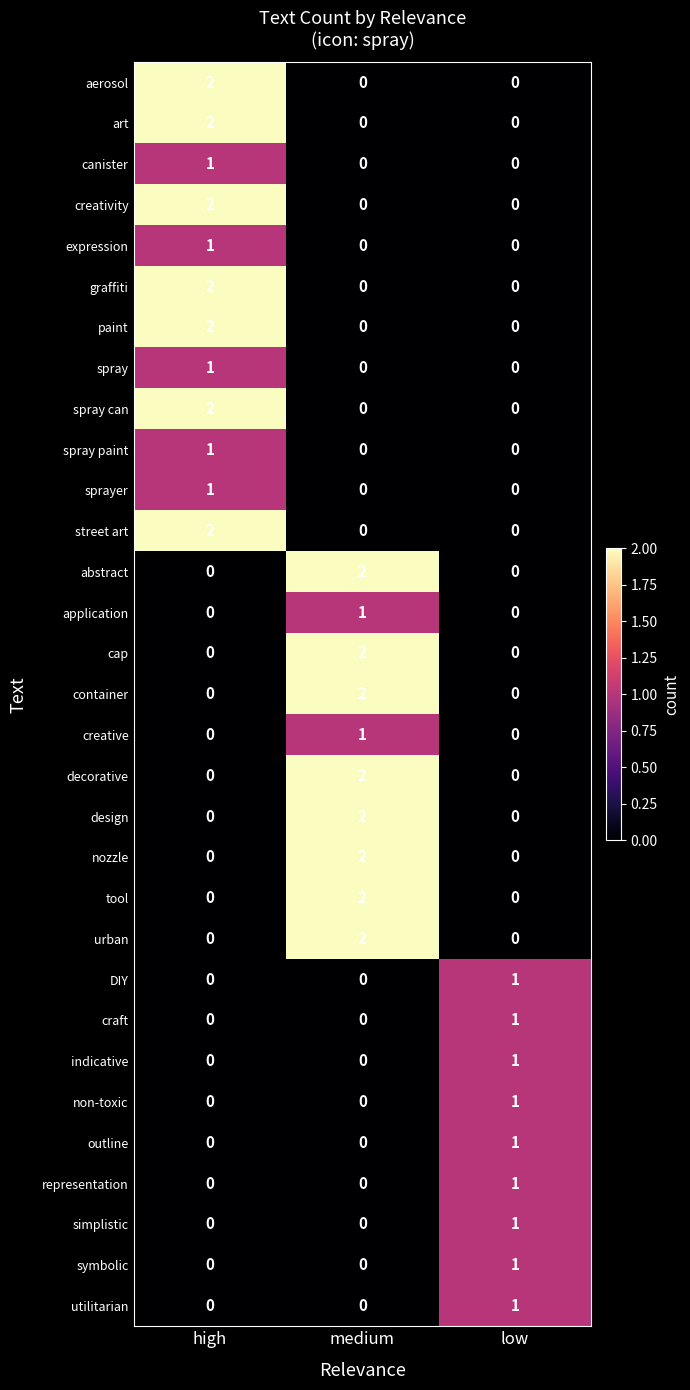

What is the spread (max minus min) of values at high?

2